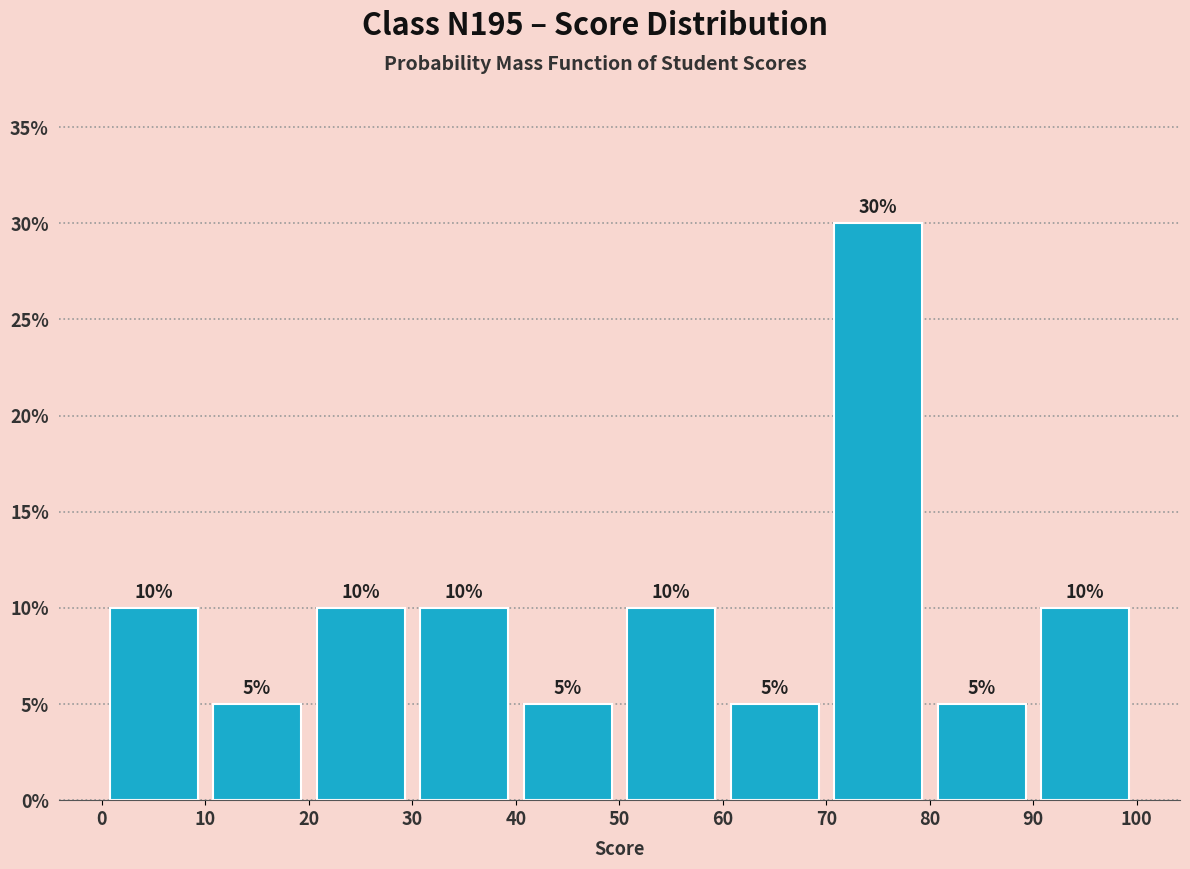

Reading left to right, transcribe this chart: for each bar, give the range it covers on the x-axis and its height.

0 to 10: 10
10 to 20: 5
20 to 30: 10
30 to 40: 10
40 to 50: 5
50 to 60: 10
60 to 70: 5
70 to 80: 30
80 to 90: 5
90 to 100: 10